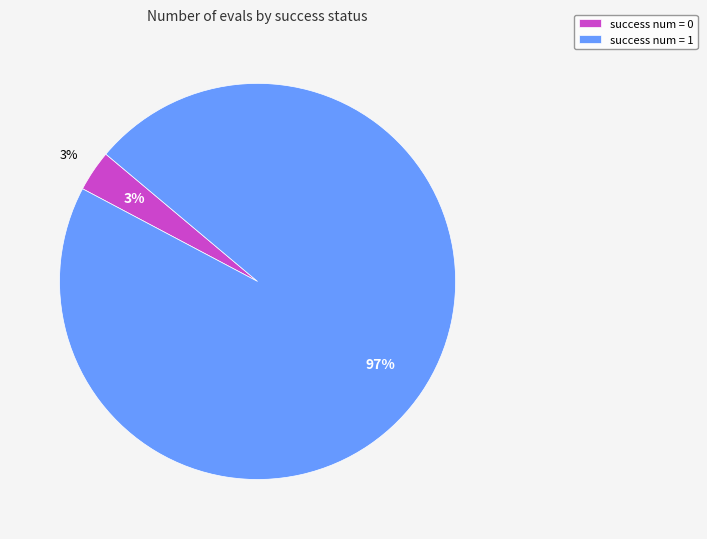

Is 39 the majority of the pie?

No